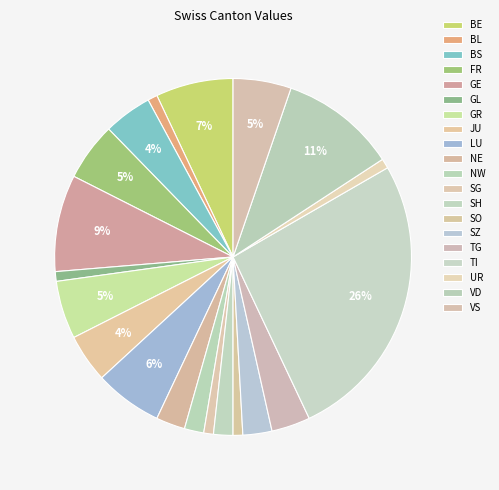

What percentage is the NE slice, to the nearest percent?

3%